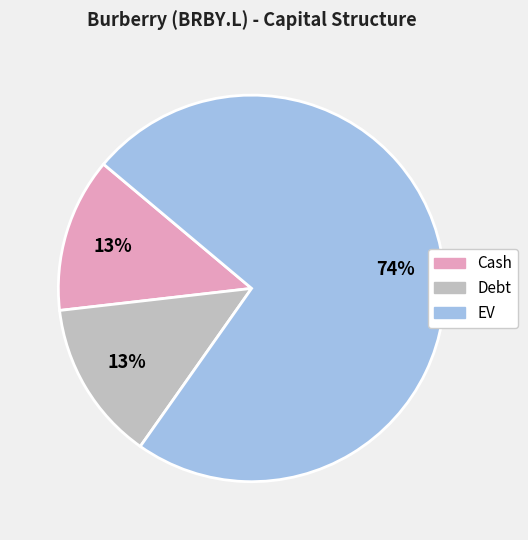

Which slice represents more than half of the pie?

EV